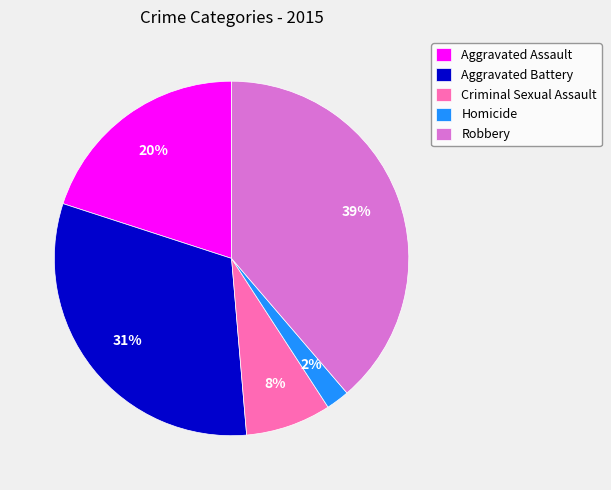

Combined, do Criminal Sexual Assault and Robbery account for over 50%?

No